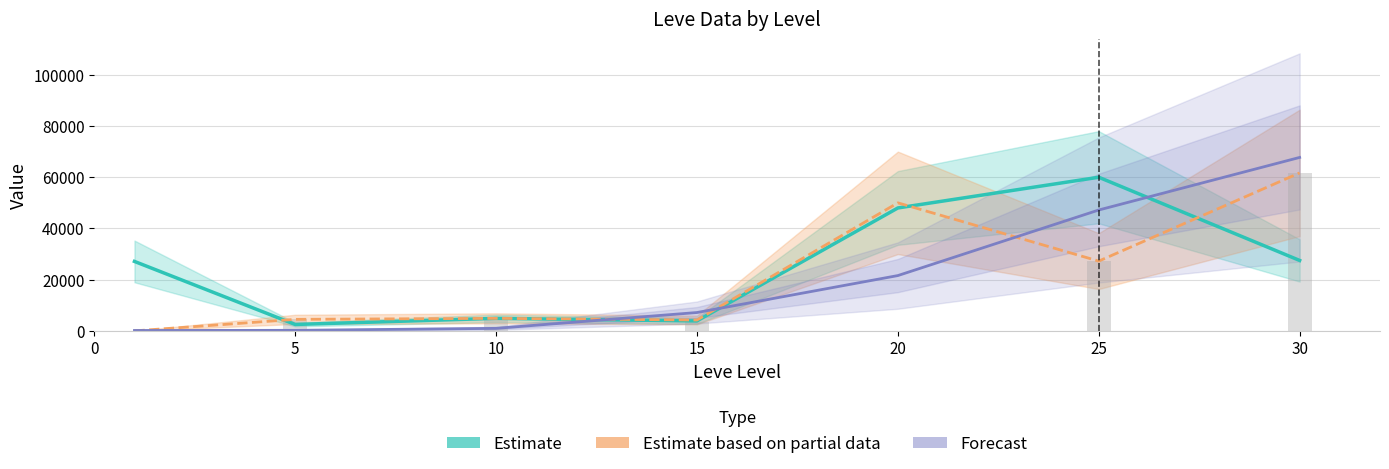

What are all the series names shown in the legend?

Estimate, Estimate based on partial data, Forecast